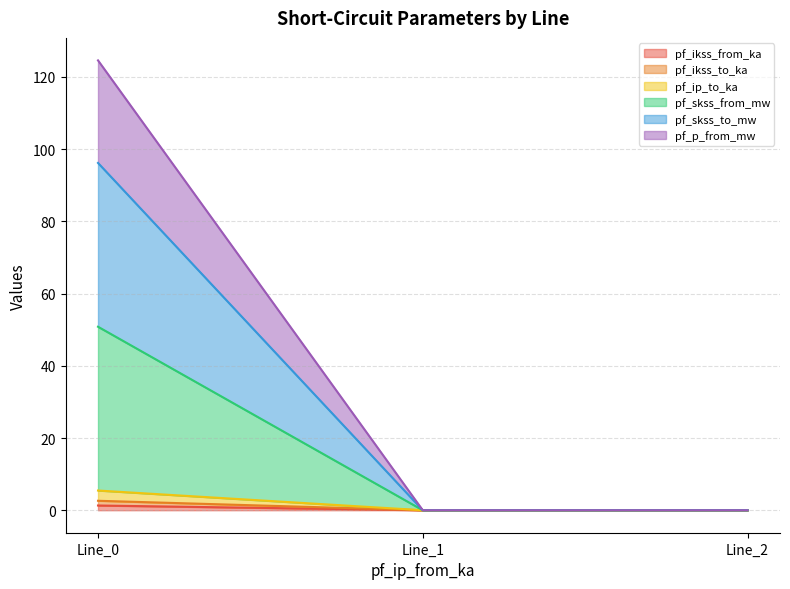

How many lines are shown in the chart?

6